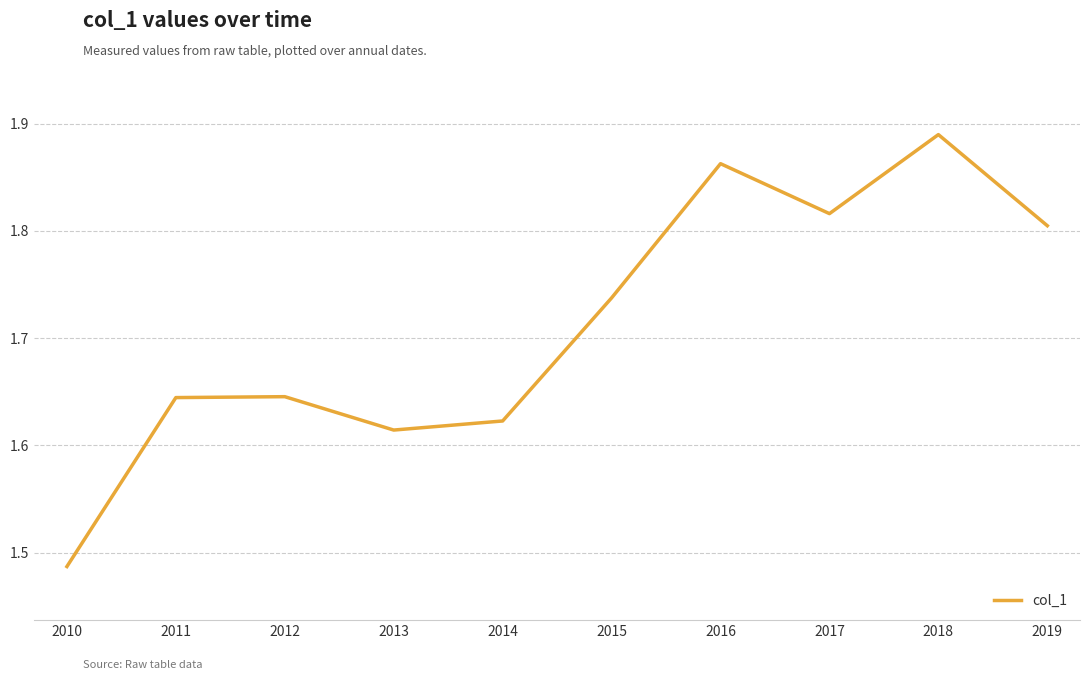

At which label is the value closest to 1?

2010